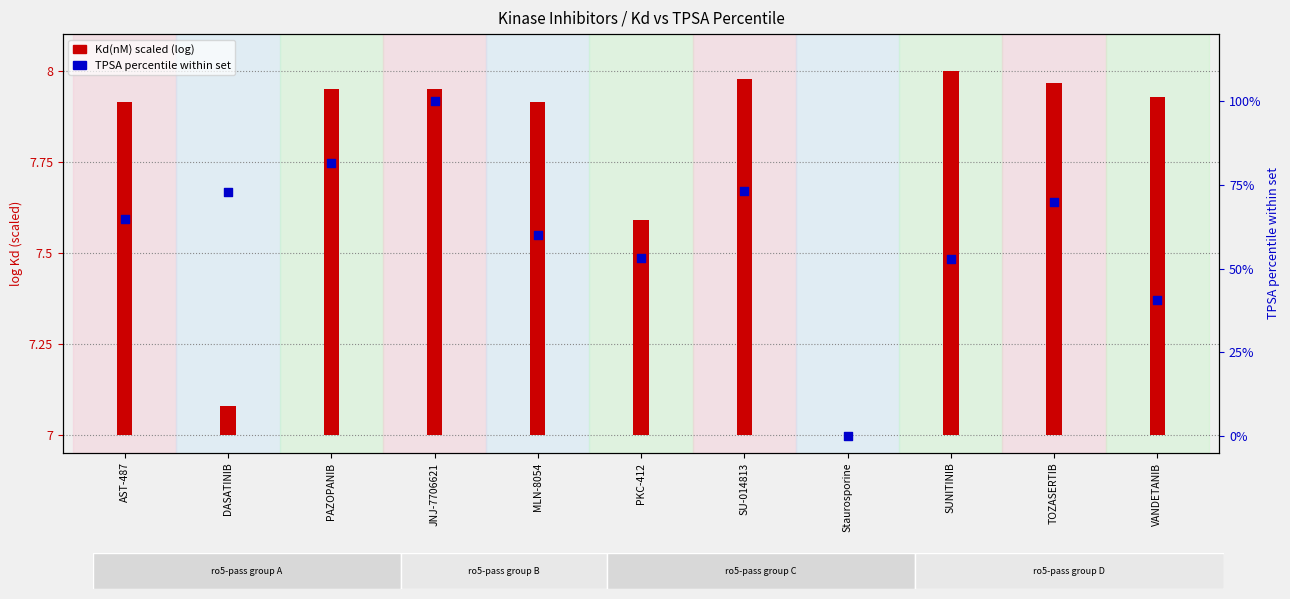

Between PAZOPANIB and VANDETANIB, which is larger?

PAZOPANIB